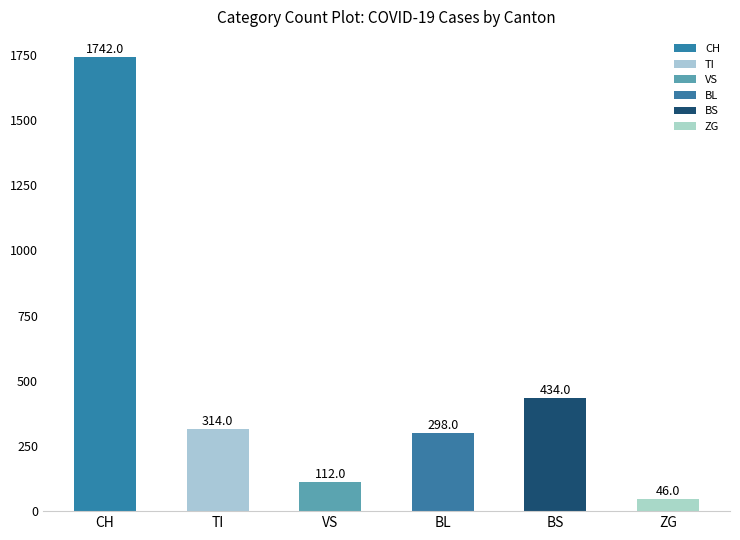

What is the change in value from BL to BS?

+136